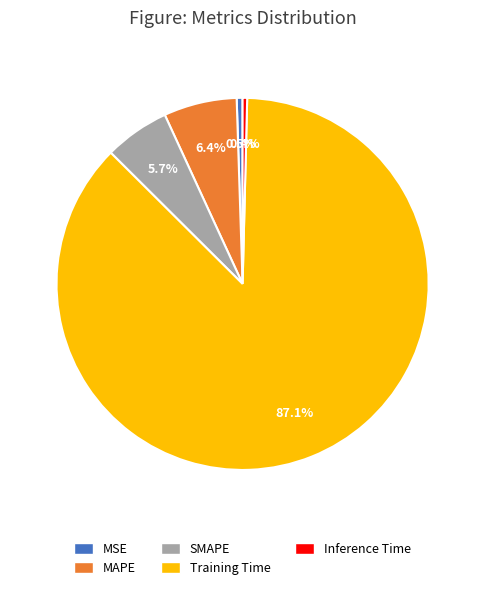

Approximately how many times larger is the value at SMAPE compared to Training Time?

0.1